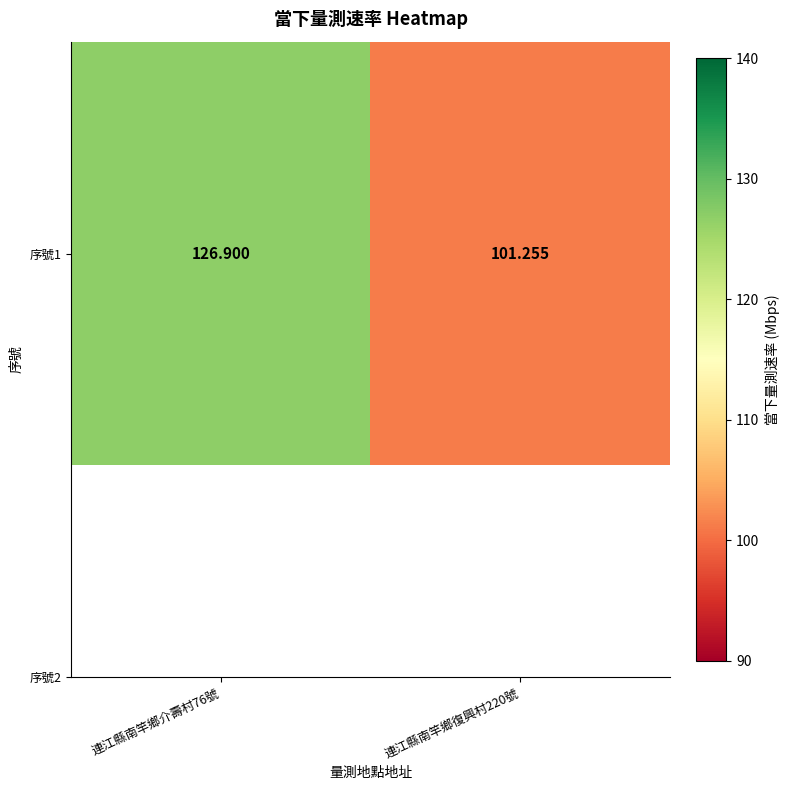

Which label corresponds to the largest value in the chart?

連江縣南竿鄉介壽村76號